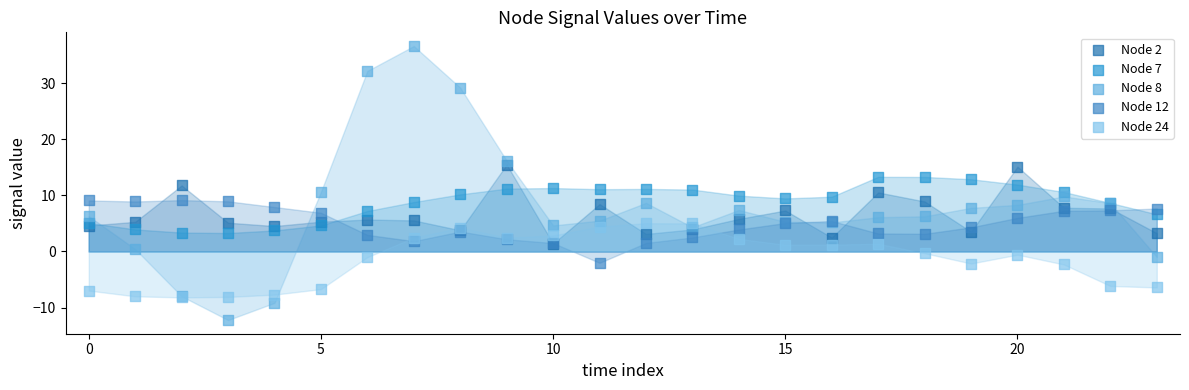

What are all the series names shown in the legend?

Node 2, Node 7, Node 8, Node 12, Node 24